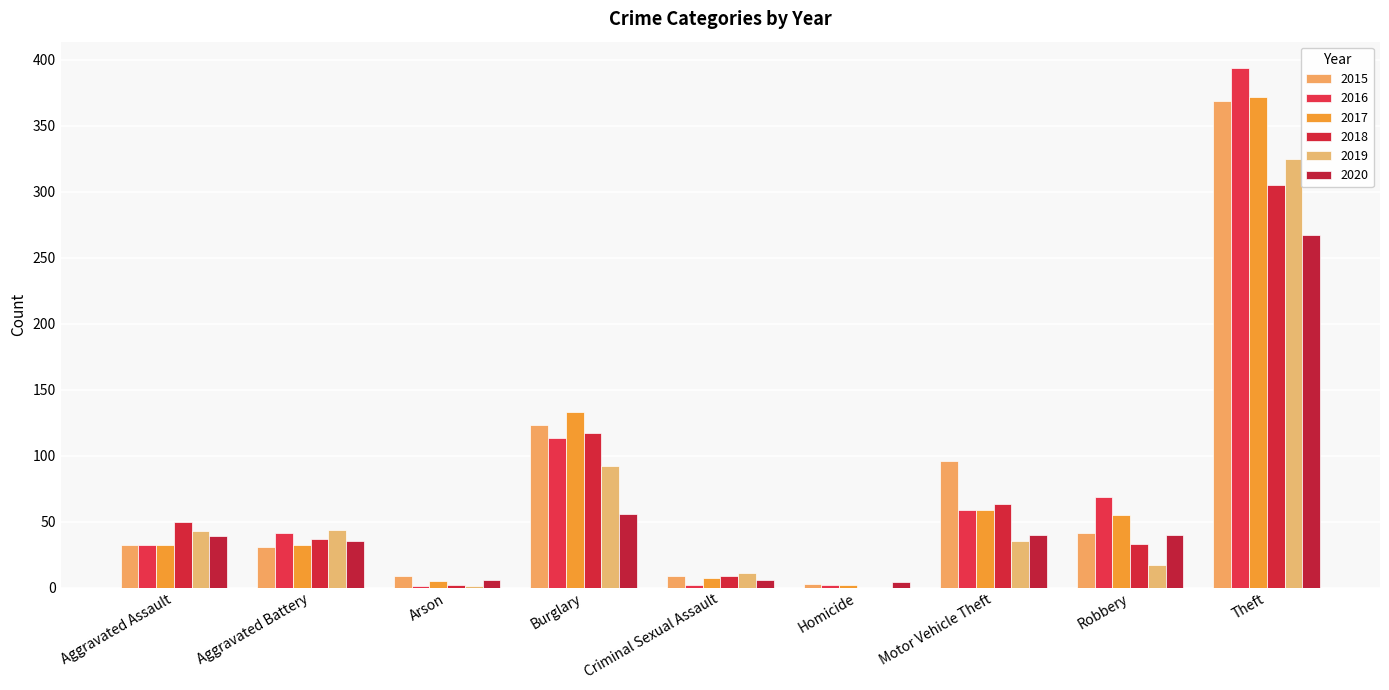

Which series has the widest spread of values?

2016